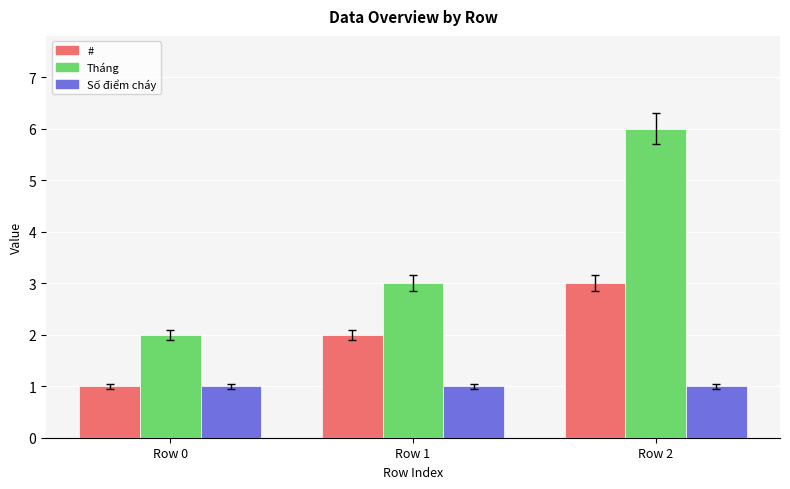

Which series has the widest spread of values?

Tháng